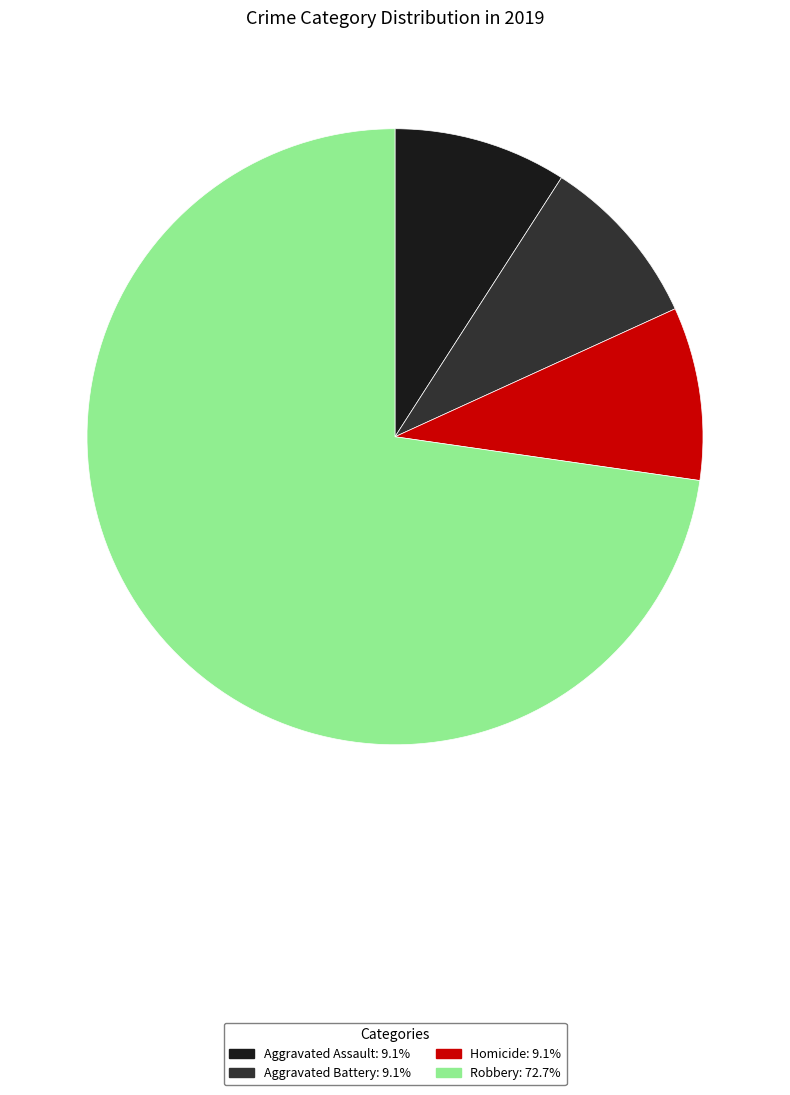

Does any single category account for the majority?

Yes